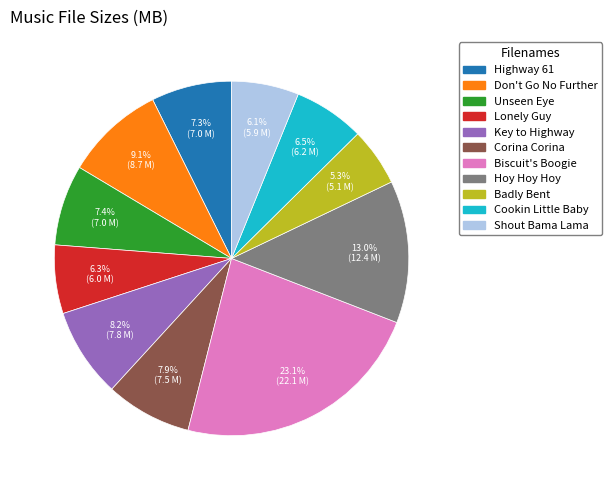

Is there a majority slice in this chart?

No